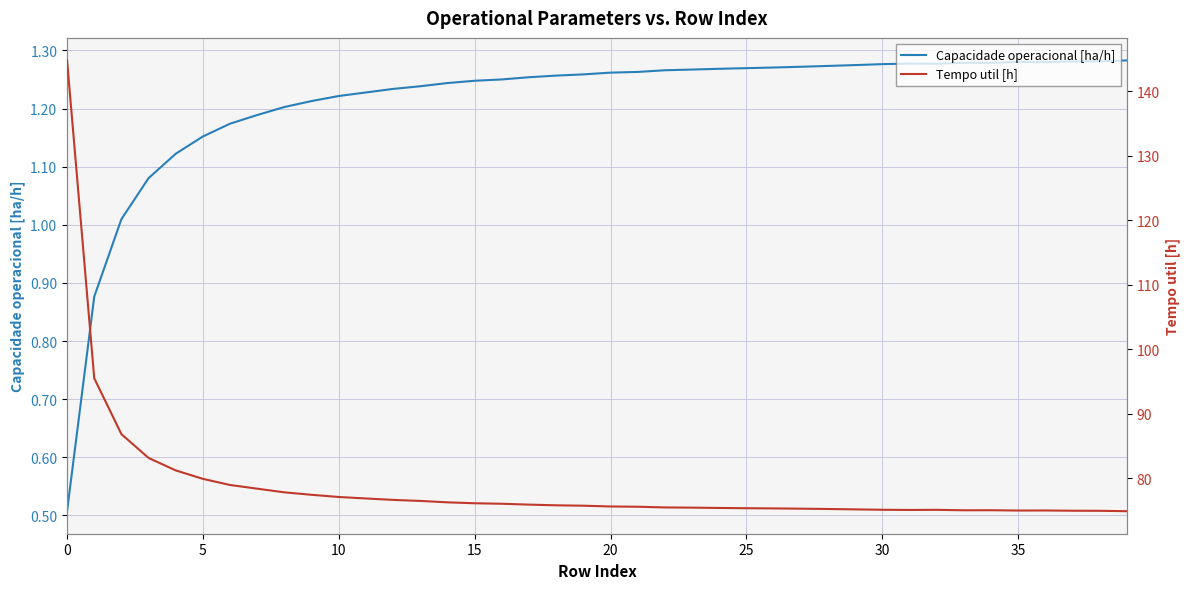

Reading left to right, extract all data points from this chart.

Capacidade operacional [ha/h]: 0.5	0.9	1.0	1.1	1.1	1.2	1.2	1.2	1.2	1.2	1.2	1.2	1.2	1.2	1.2	1.2	1.3	1.3	1.3	1.3	1.3	1.3	1.3	1.3	1.3	1.3	1.3	1.3	1.3	1.3	1.3	1.3	1.3	1.3	1.3	1.3	1.3	1.3	1.3	1.3
Tempo util [h]: 144.8	95.5	86.9	83.2	81.2	79.9	79.0	78.4	77.8	77.5	77.1	76.9	76.7	76.5	76.3	76.2	76.1	75.9	75.8	75.8	75.7	75.6	75.5	75.5	75.4	75.4	75.3	75.3	75.3	75.2	75.1	75.1	75.1	75.1	75.1	75.0	75.0	75.0	75.0	74.9